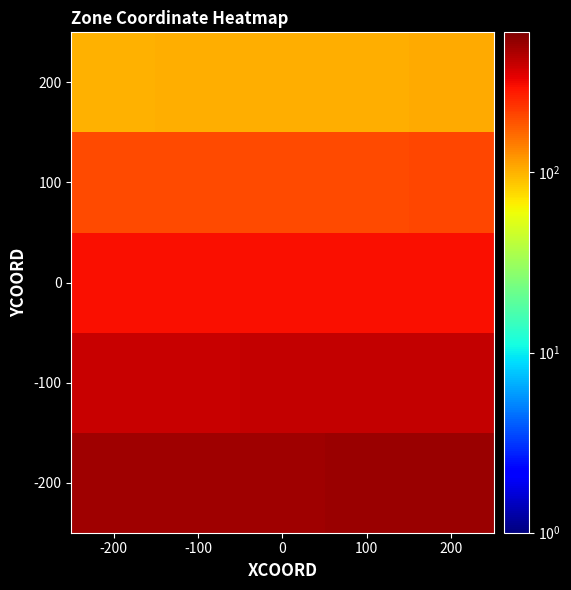

What is the total value across all series at 0?

1515